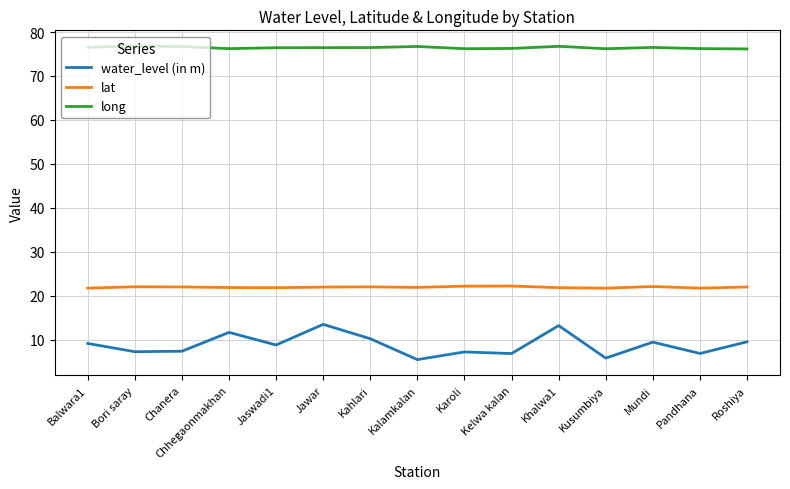

The value of water_level (in m) at Kusumbiya is 5.8. True or false?

True